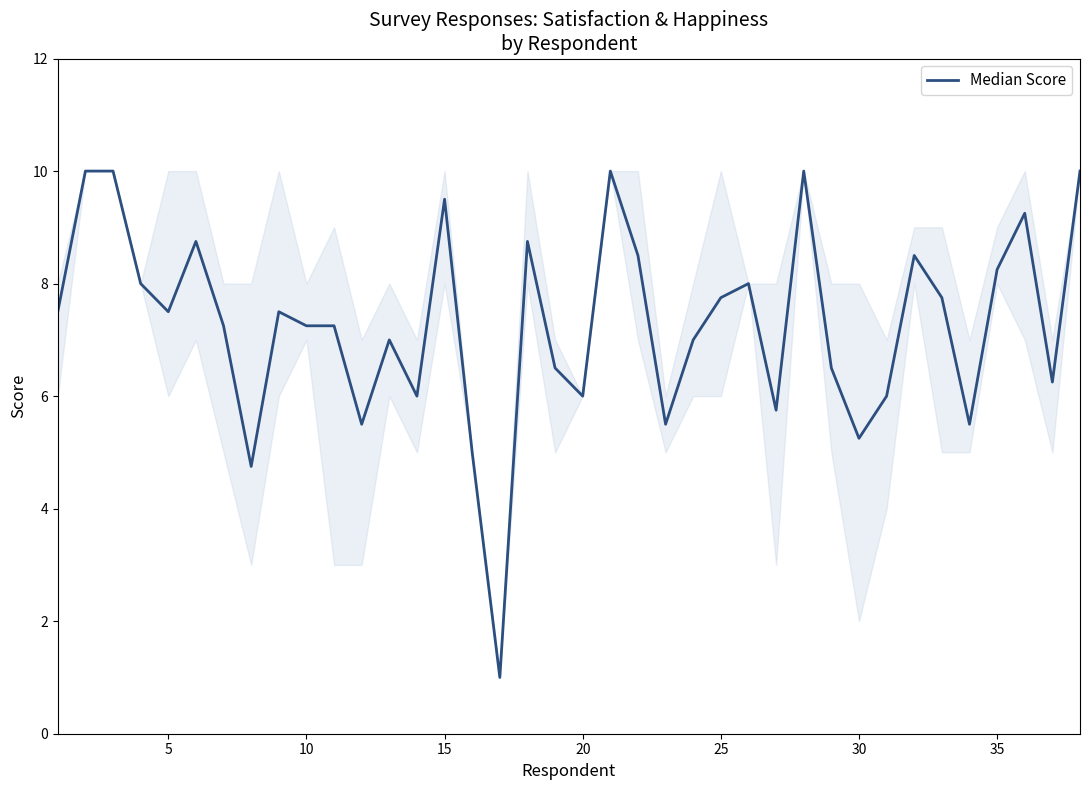

What is the greatest value displayed?

10.0